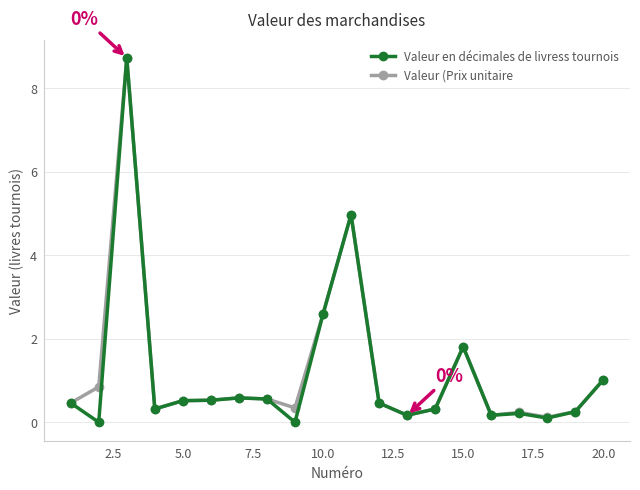

How many lines are shown in the chart?

2